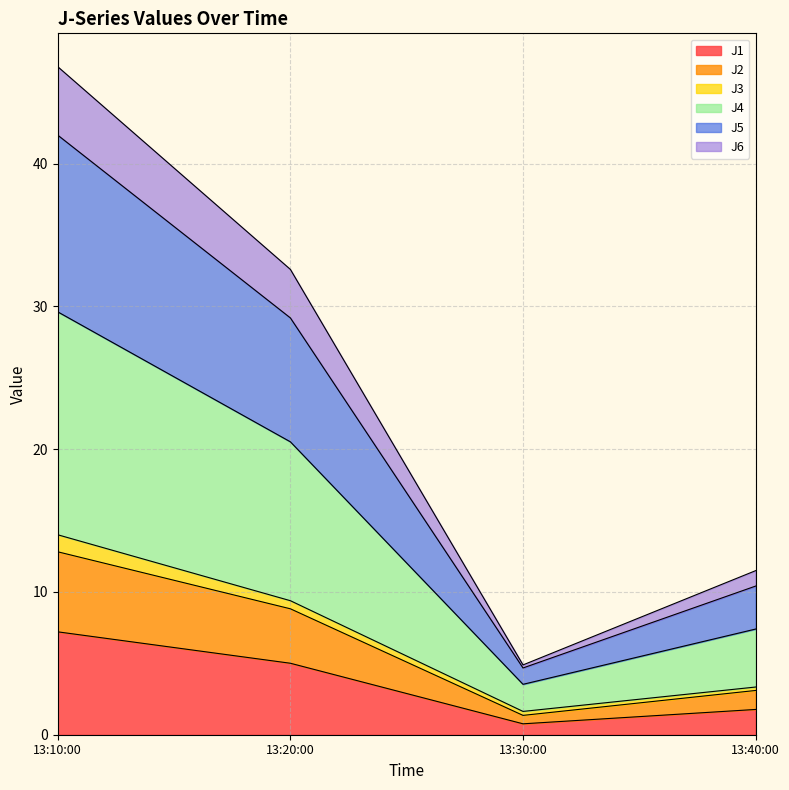

At which category is the sum across all series the highest?

13:10:00